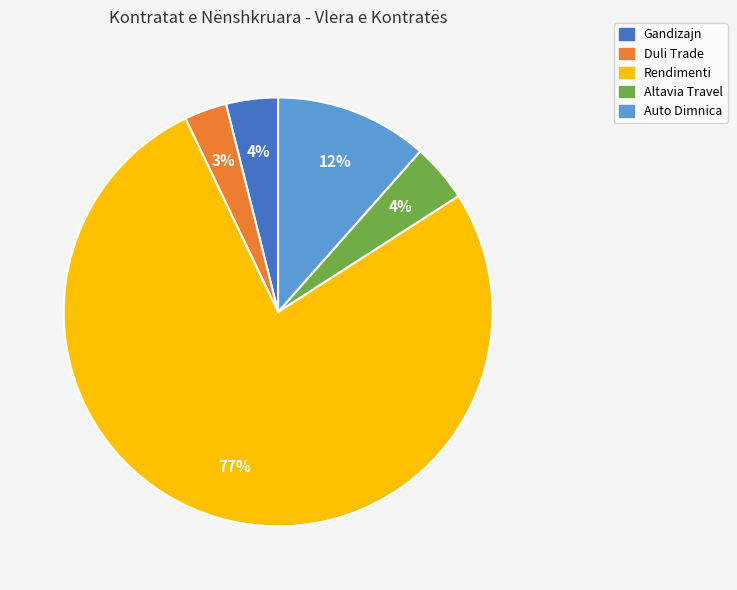

To the nearest percent, what is the average slice percentage?

20%